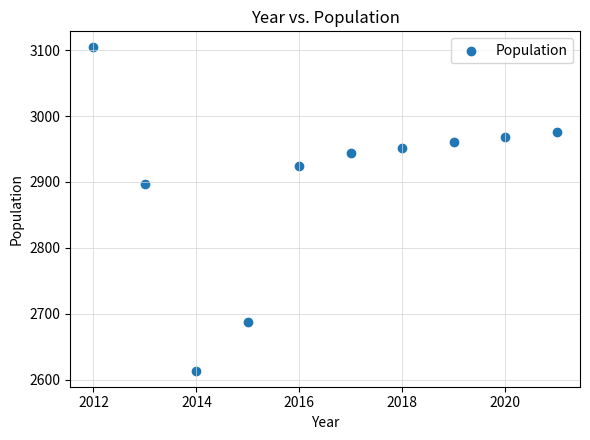

What Y value in the scatter plot is closest to 2859?

2897